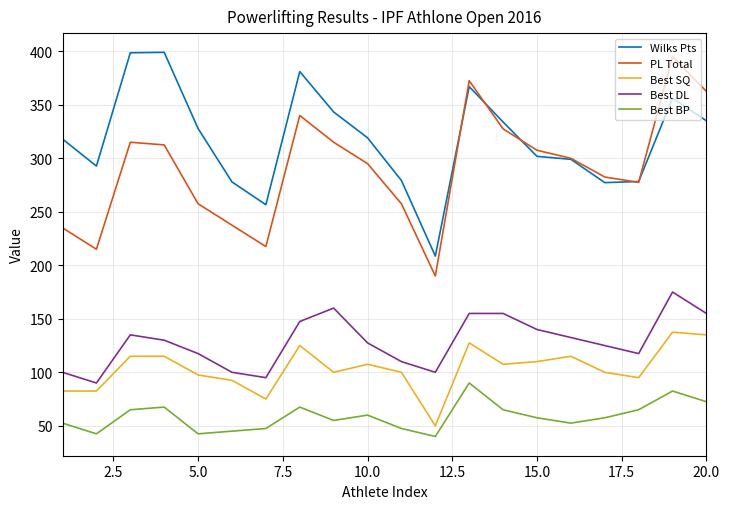

True or false: Best SQ and Wilks Pts cross at least once.

False